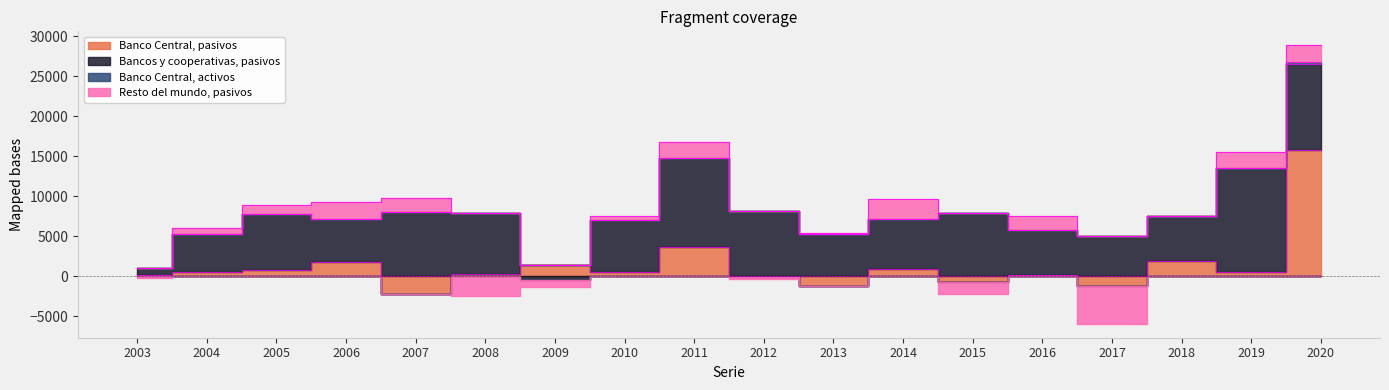

Is it true that Resto del mundo, pasivos equals 728 at 2004?

True